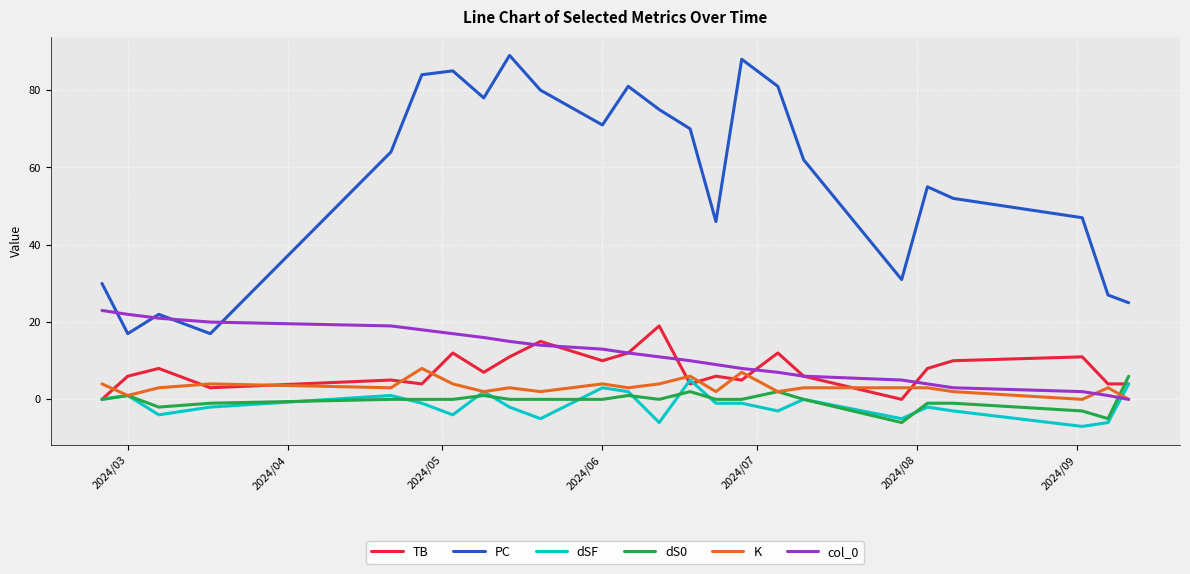

What is the maximum value shown in the chart?

89